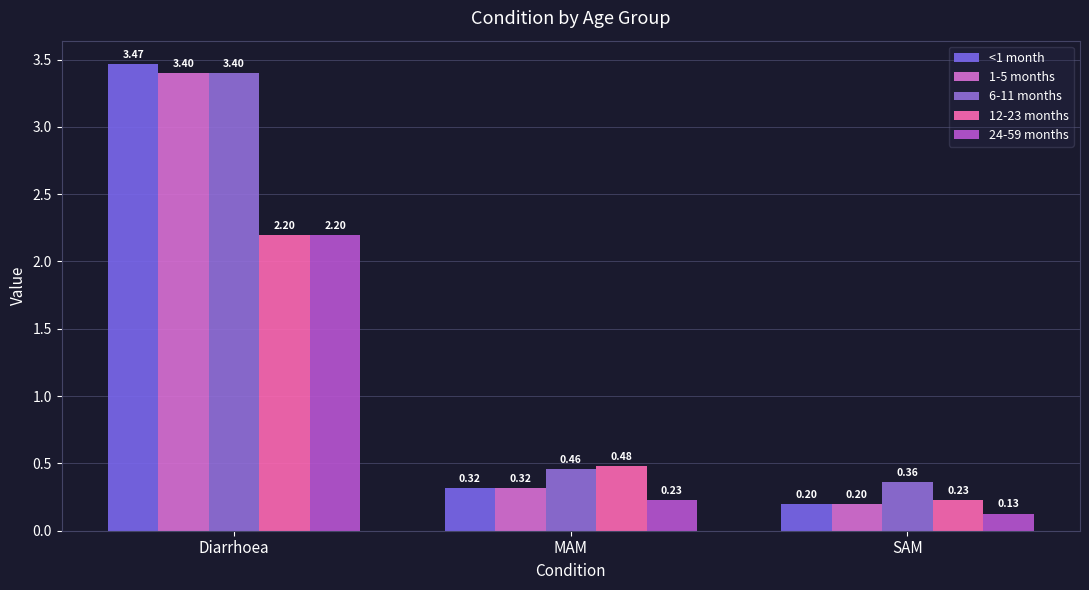

How many series are shown in this chart?

5